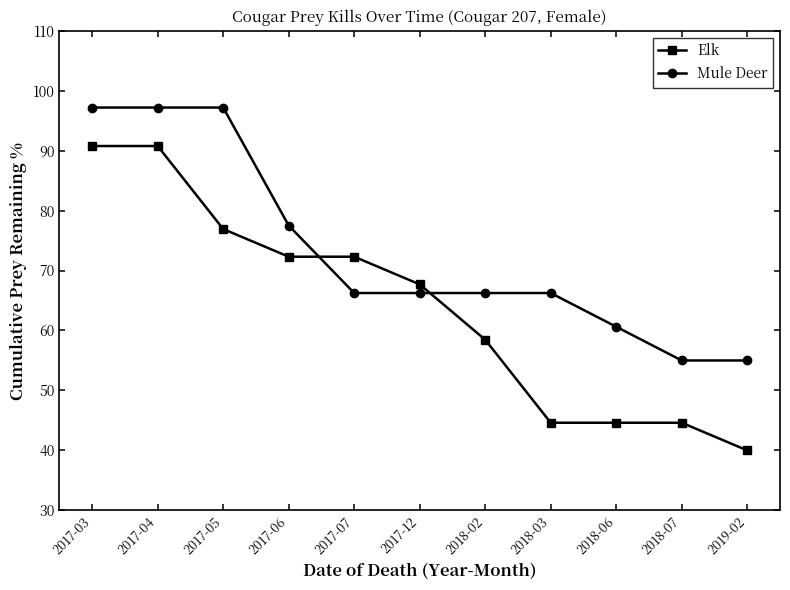

What position from the right is 2017-07?

7